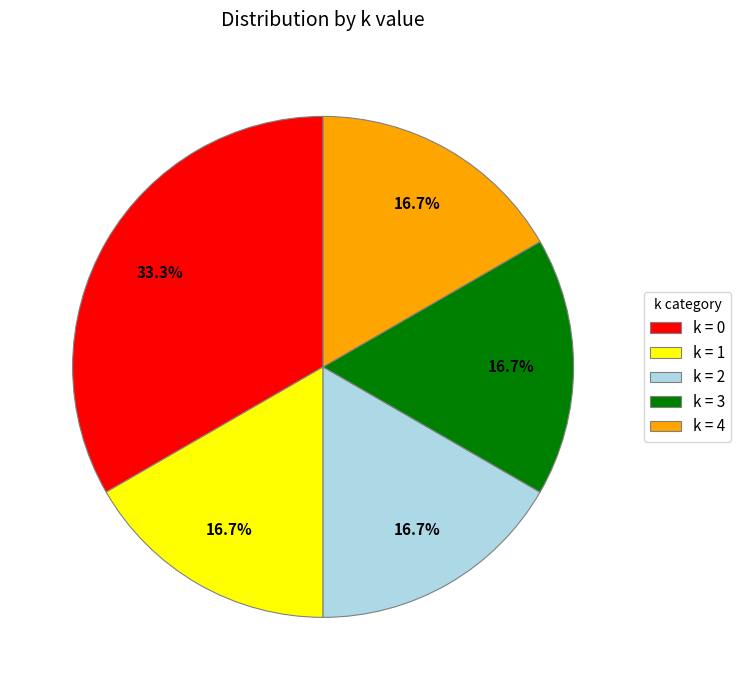

Does any single category account for the majority?

No